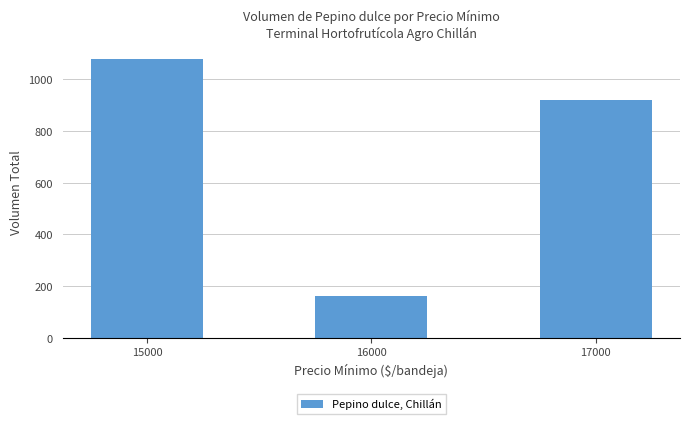

Reading right to left, extract all data points from this chart.

920	160	1080